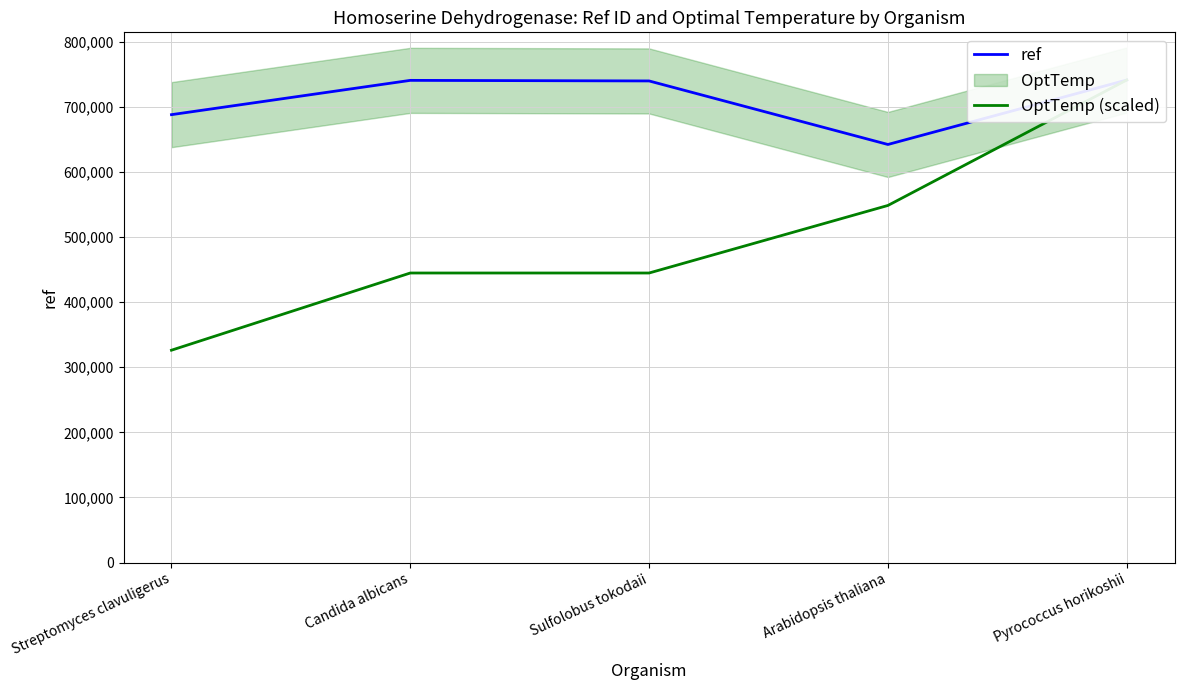

At how many categories does at least one series exceed 534565?

5